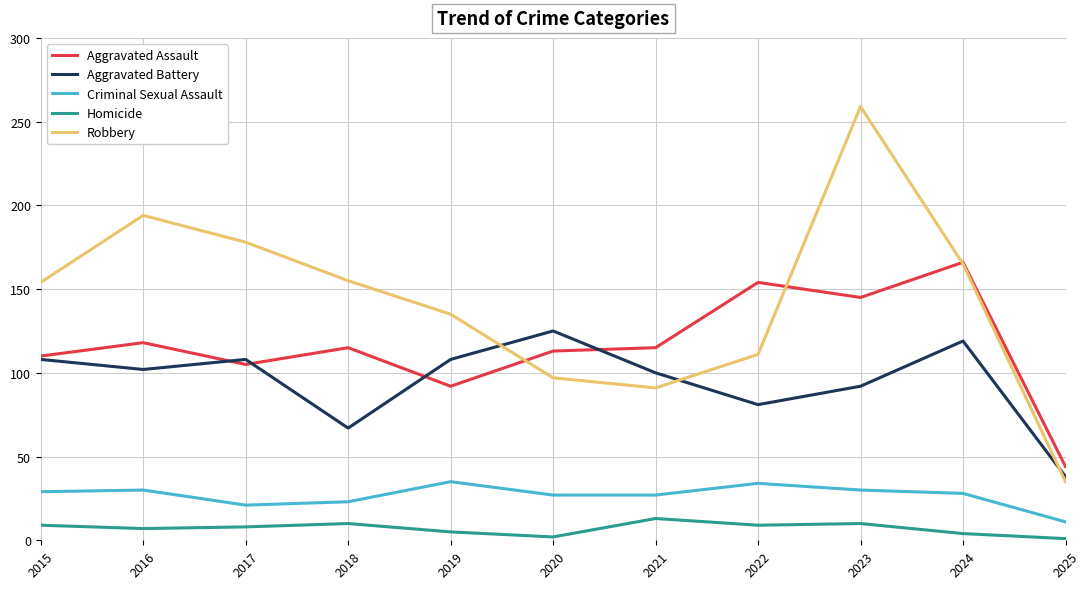

How many categories are shown in the chart?

11